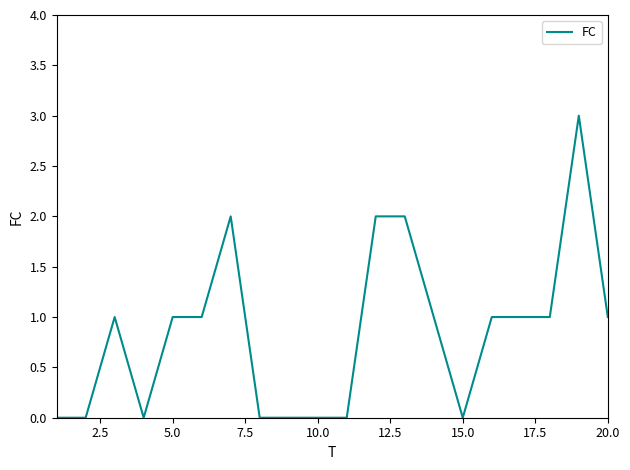

What is the difference between the second highest and minimum values?

2